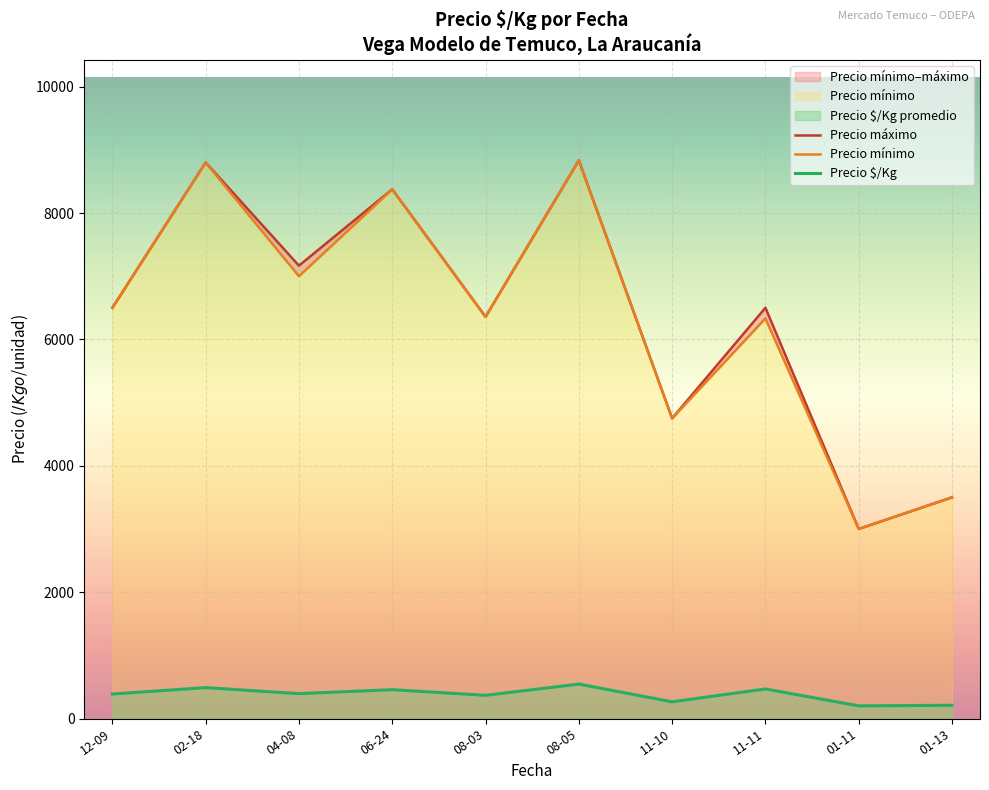

At which label does Precio máximo reach its peak?

08-05